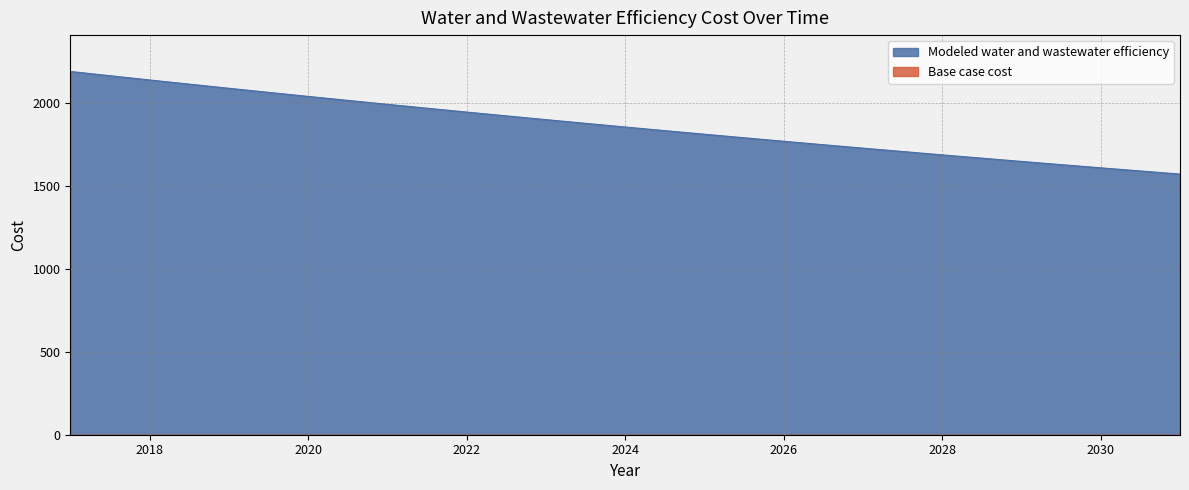

Does the chart have visible grid lines?

Yes